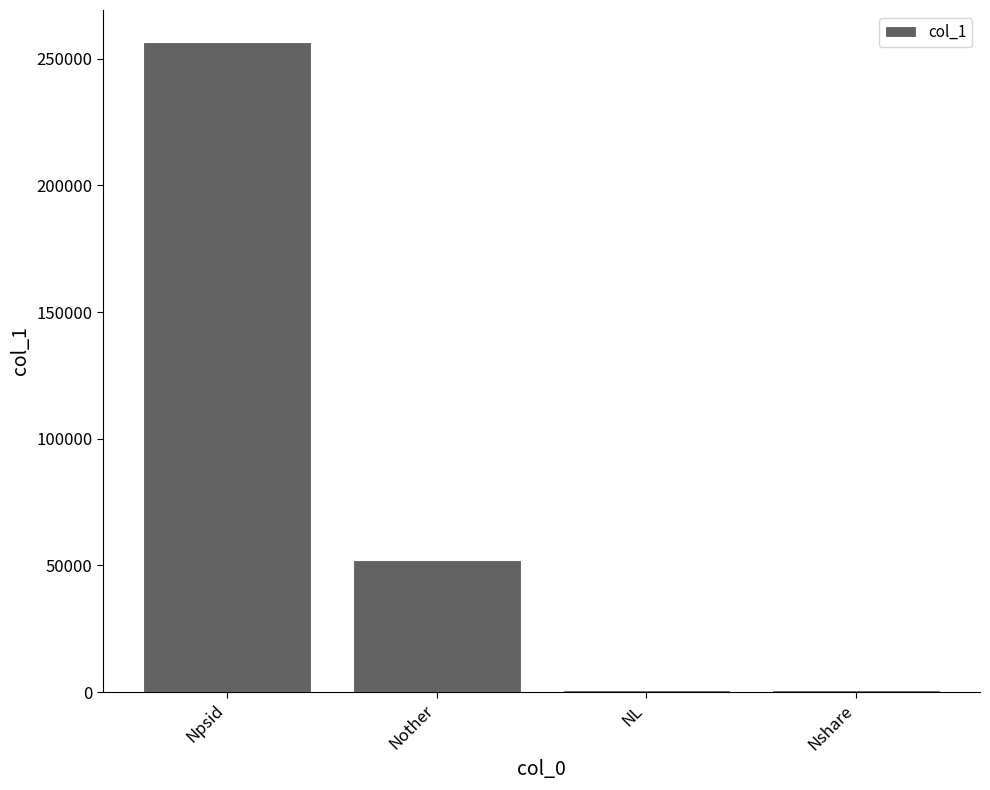

Approximately how many times larger is the value at Nother compared to Npsid?

0.2